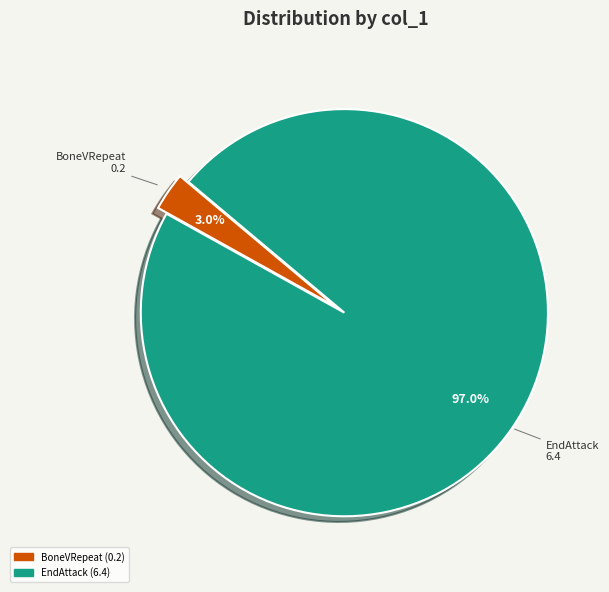

Is there a majority slice in this chart?

Yes